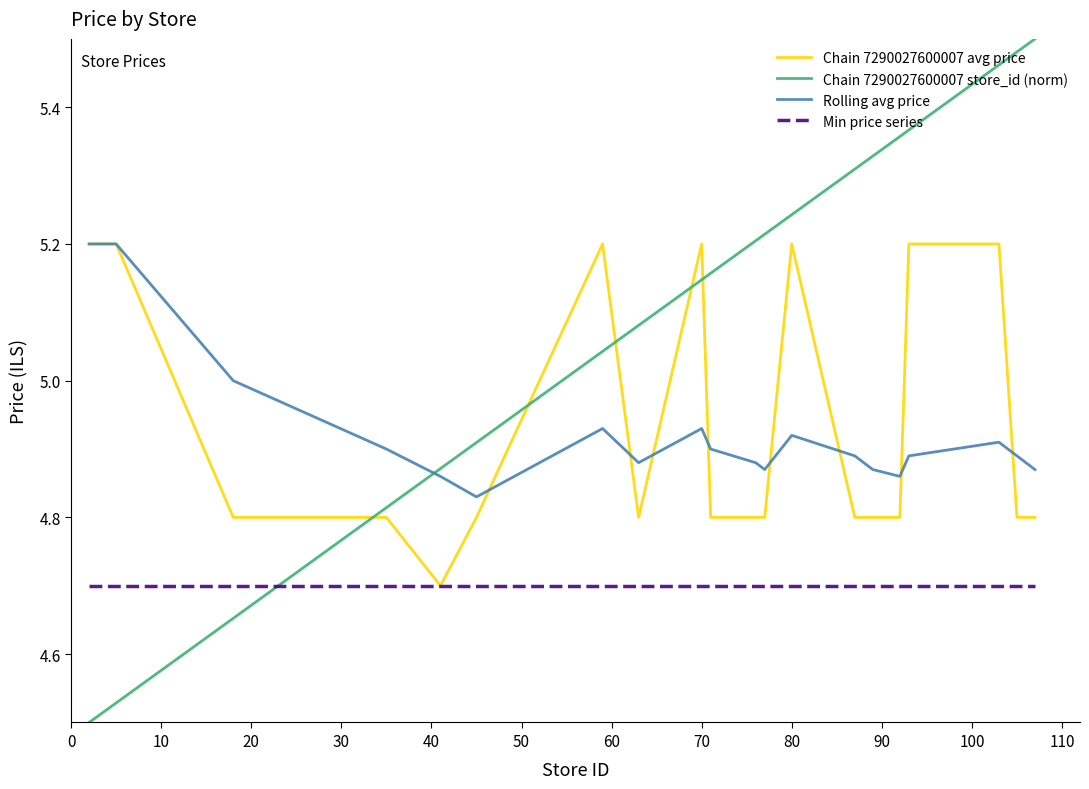

True or false: Chain 7290027600007 store_id (norm) and Min price series intersect in this chart.

True